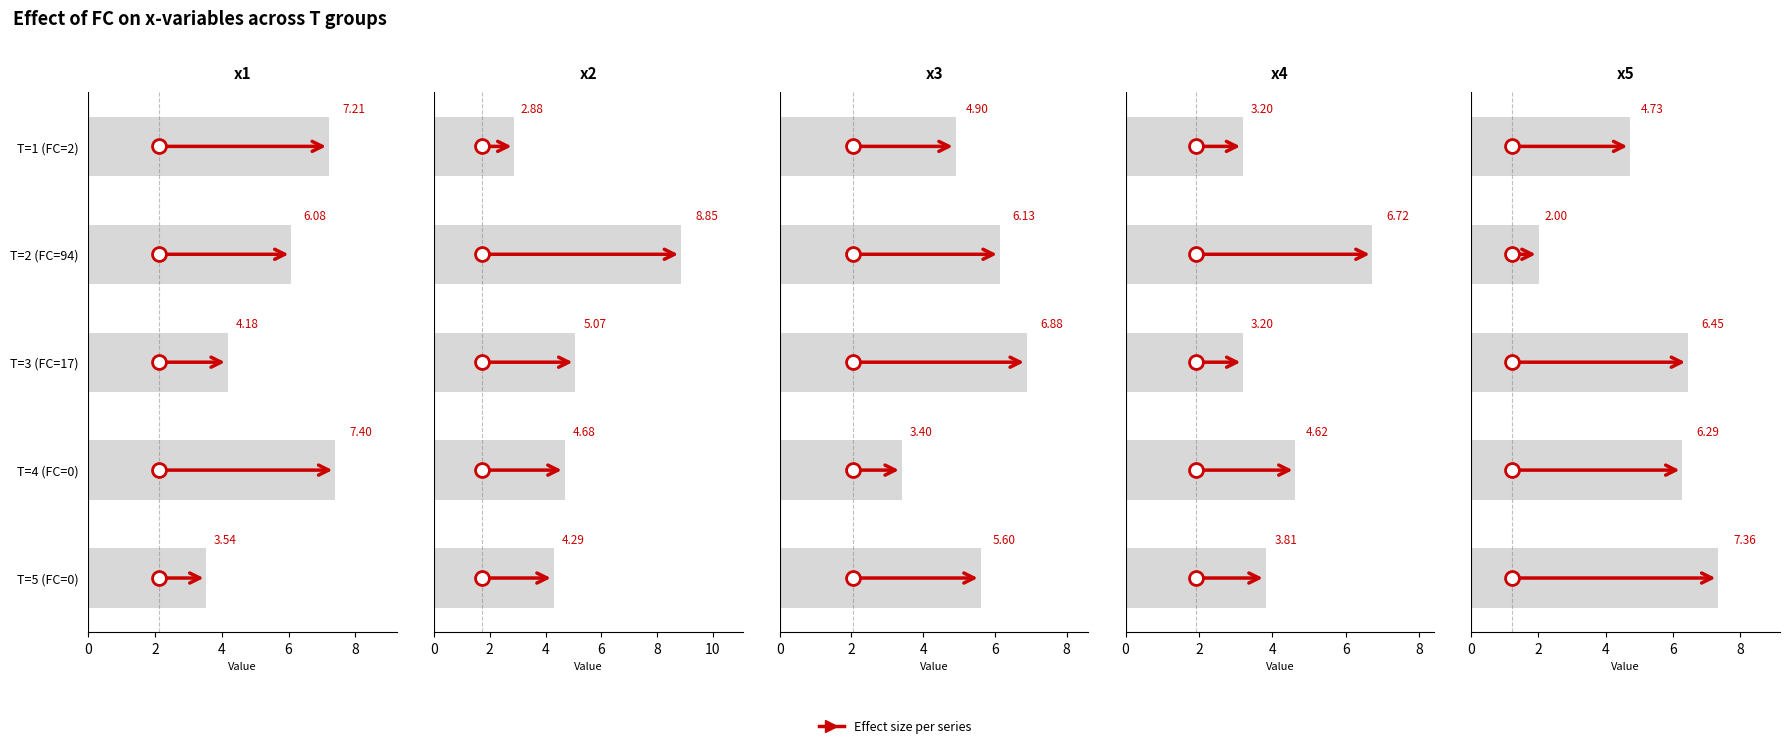

At which category is the sum across all series the highest?

T=2 (FC=94)